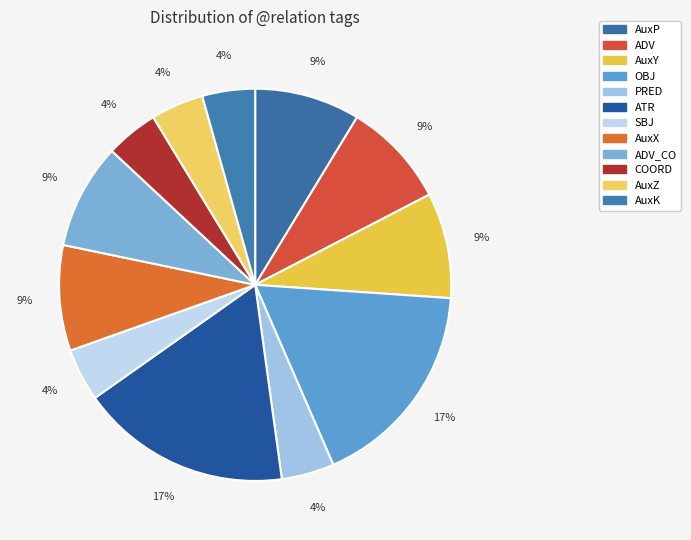

Rank the categories by value from highest to lowest.

OBJ, ATR, AuxP, ADV, AuxY, AuxX, ADV_CO, PRED, SBJ, COORD, AuxZ, AuxK